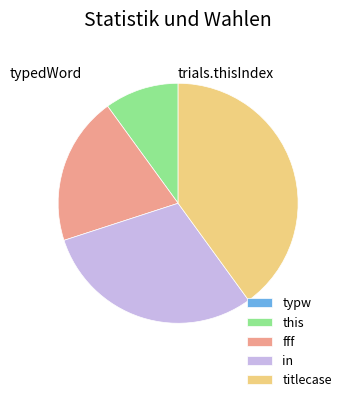

Which category has the biggest portion of the pie?

titlecase